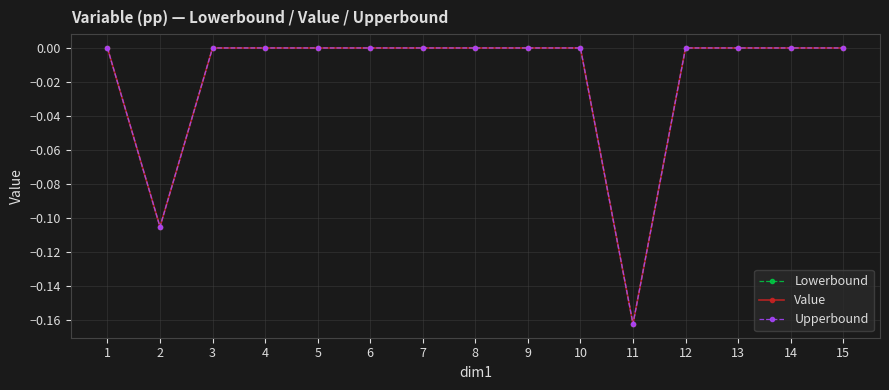

How many interior local valleys does the Lowerbound series have?

2